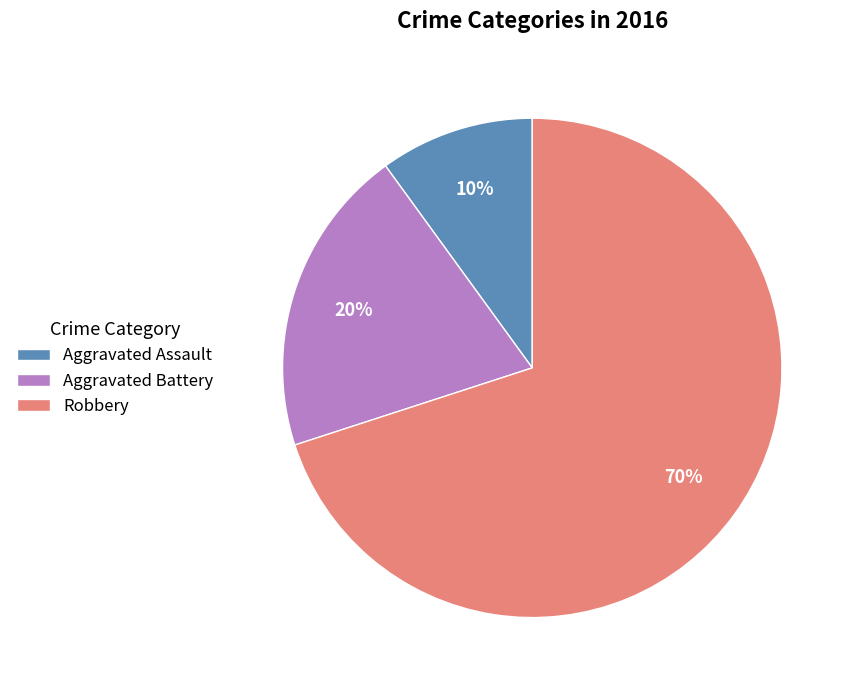

Is there any slice that represents more than half of the pie?

Yes